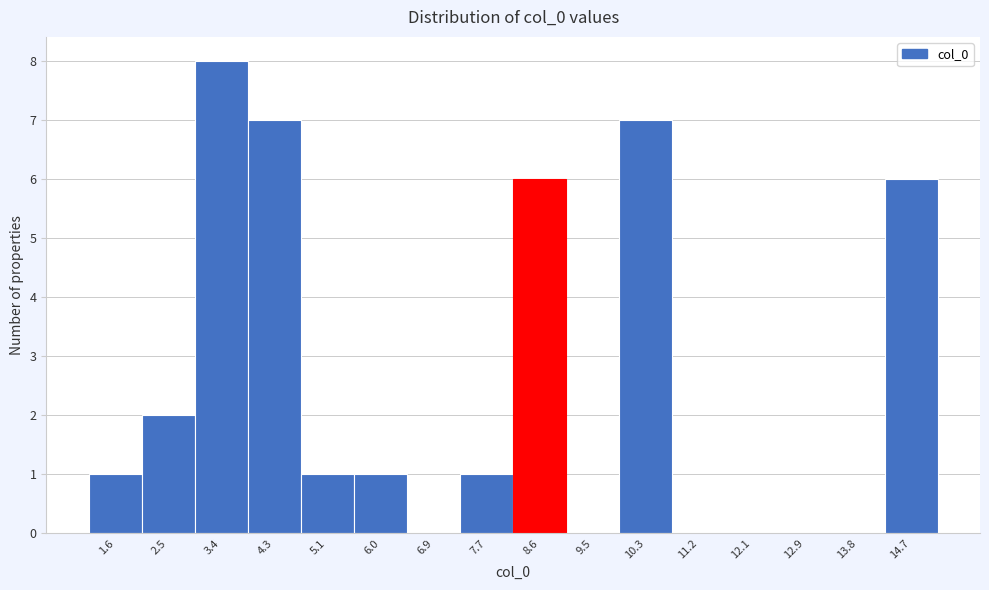

What is the height of the bar covering 4.7 to 5.6 on the x-axis? Neither the bar edges nor the heights are printed on the chart, so give them approximately, as read against the axes.

1